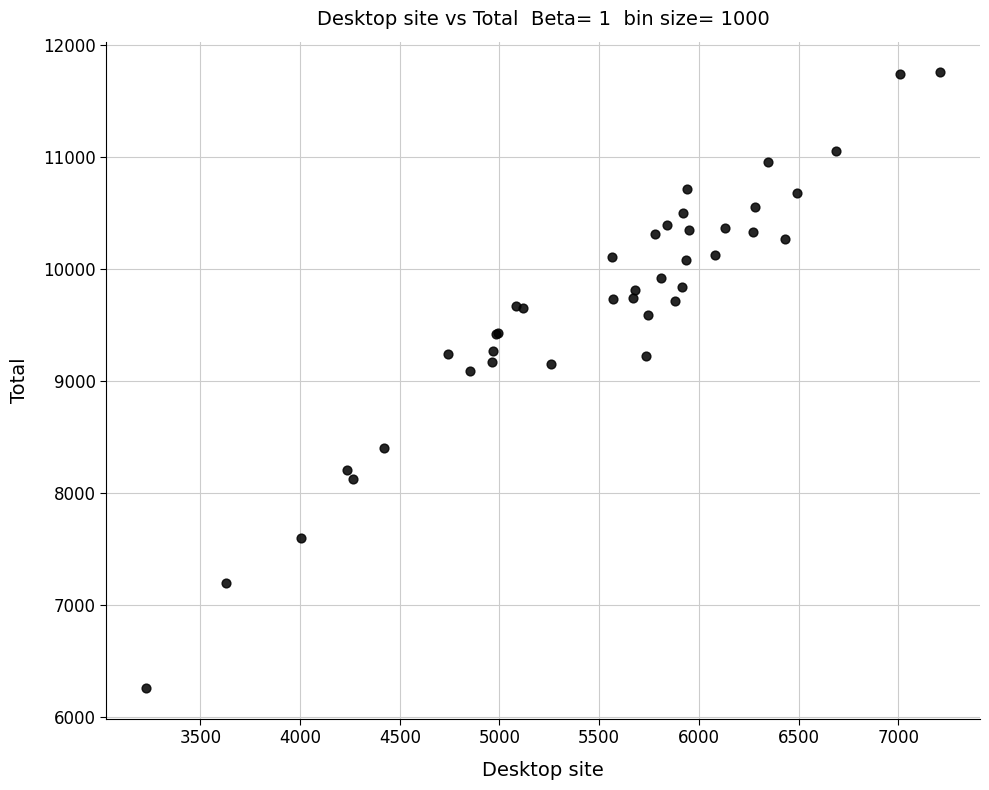

What Y value in the scatter plot is closest to 9007?

9093